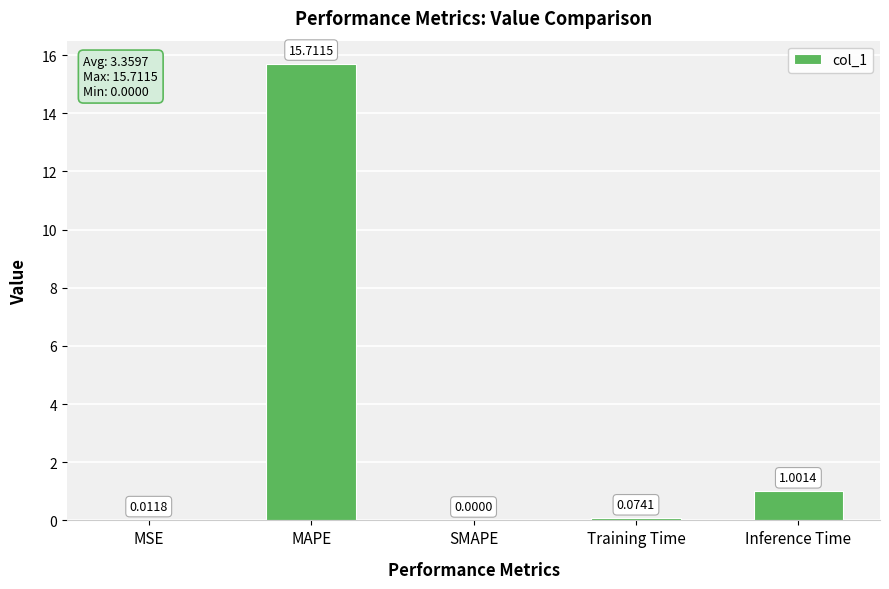

What is the sum of all values?

16.8